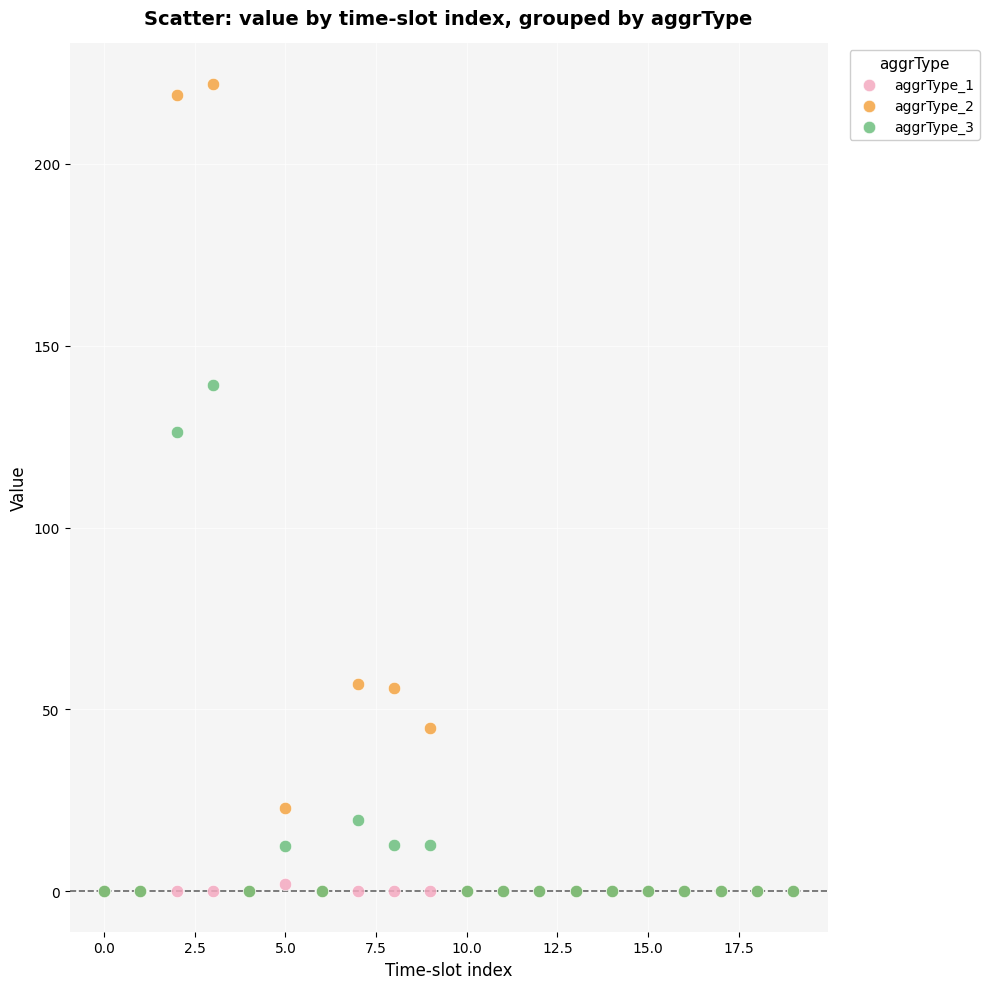

Across all series, what Y value is closest to 111?

126.3